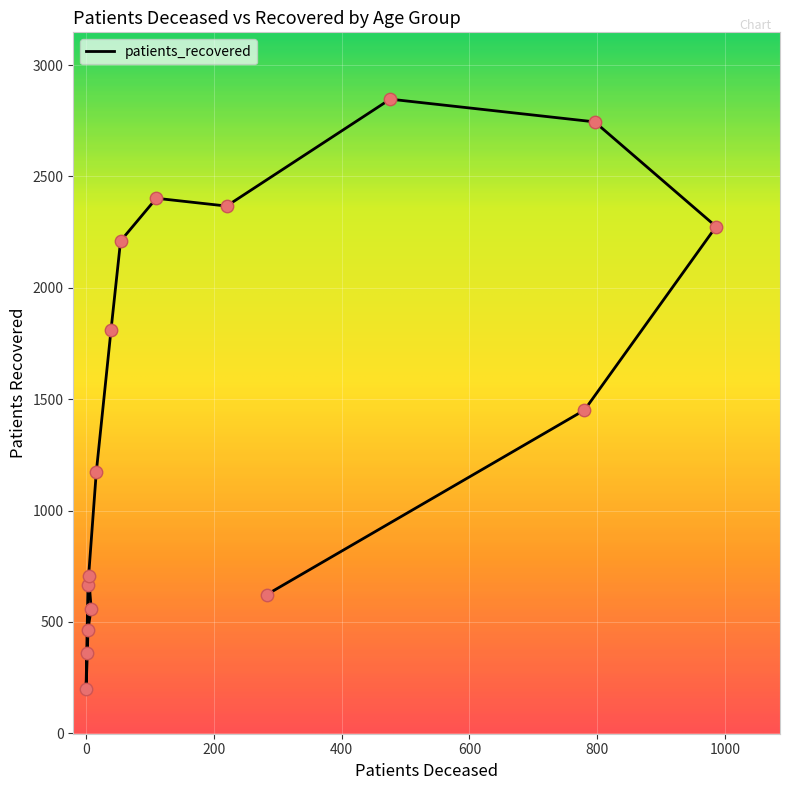

What is the change in value from 25 - 29 to 50 - 54?

+1449